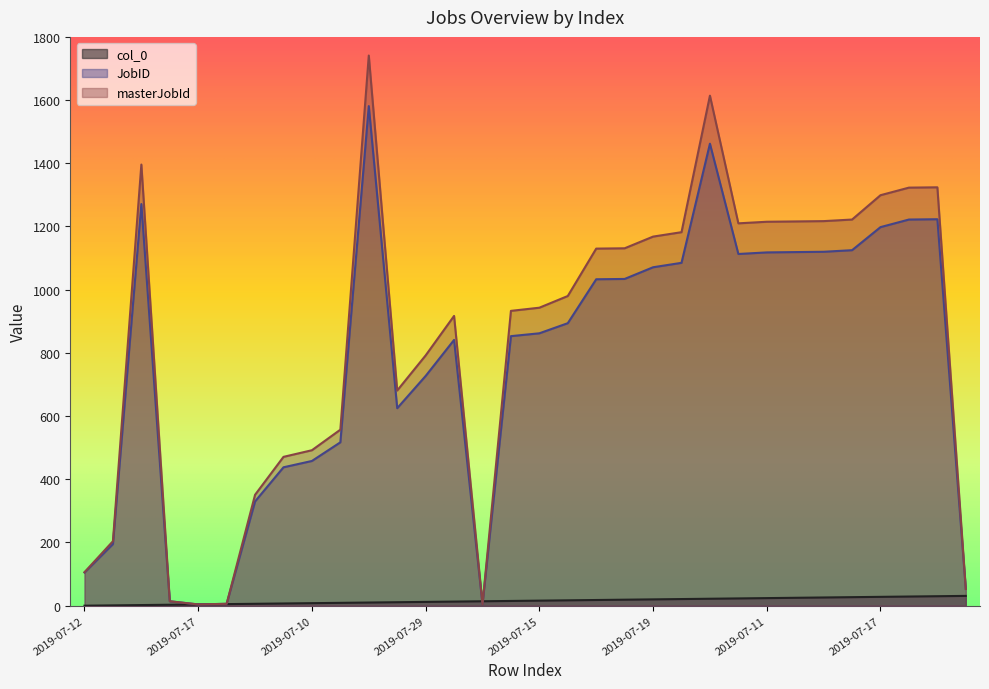

Is the value of col_0 at 2022-03-11 greater than the value of masterJobId at 2019-08-05?

No